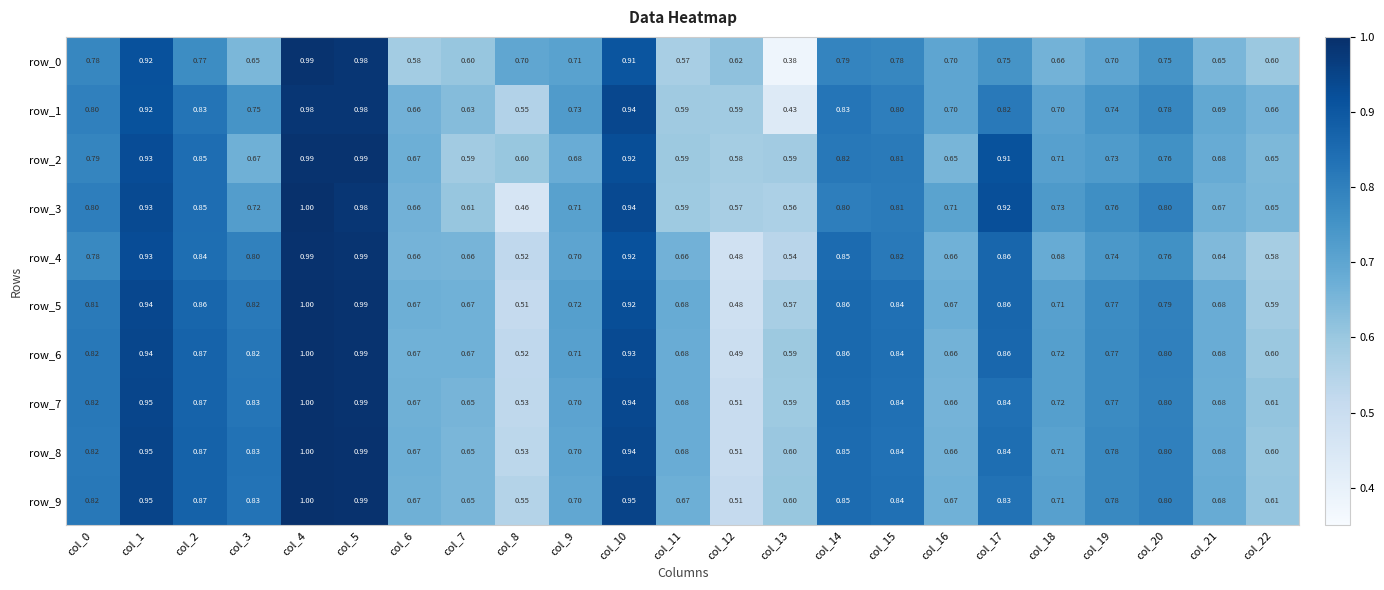

What is the difference between the row_2 values at col_16 and col_12?

0.1